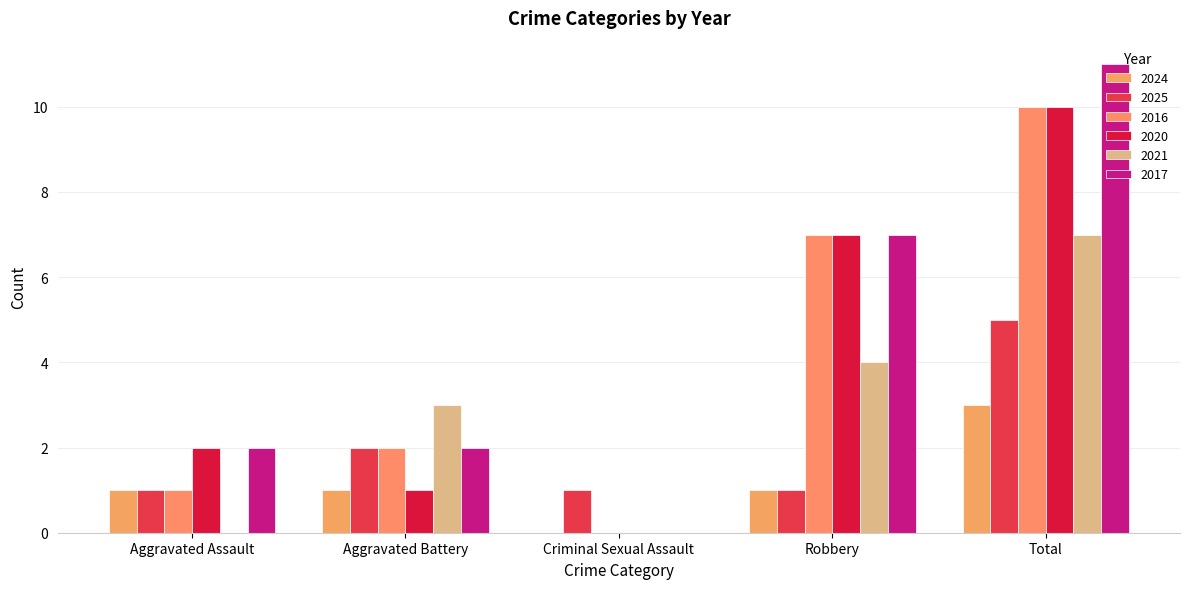

What is the spread (max minus min) of values at Aggravated Battery?

2